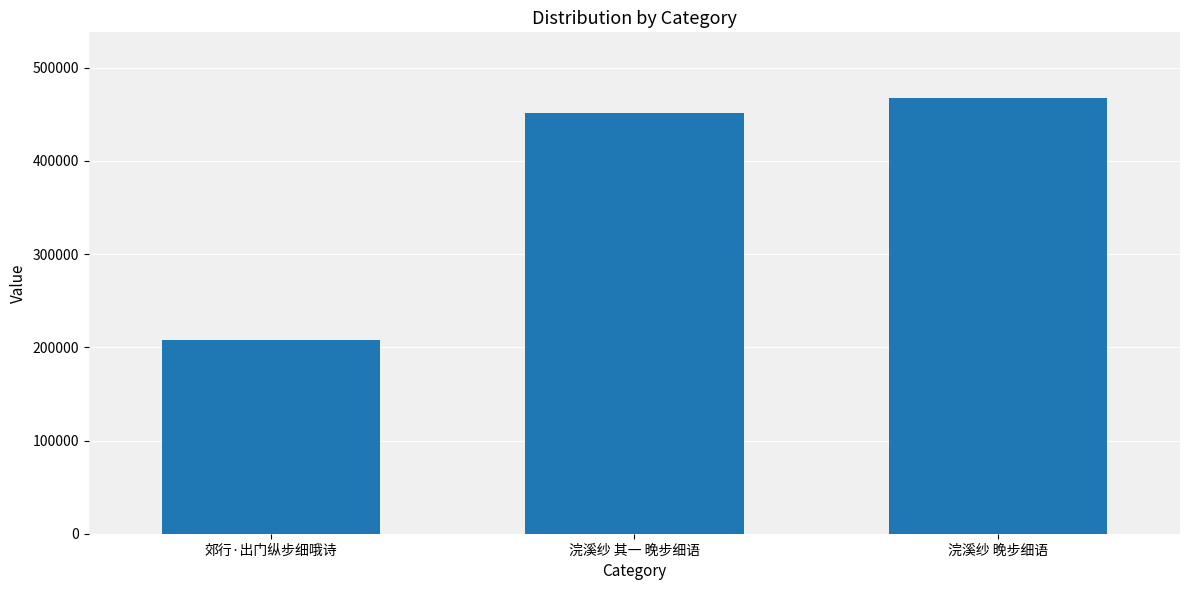

Approximately how many times larger is the value at 浣溪纱 晚步细语 compared to 郊行·出门纵步细哦诗?

2.2